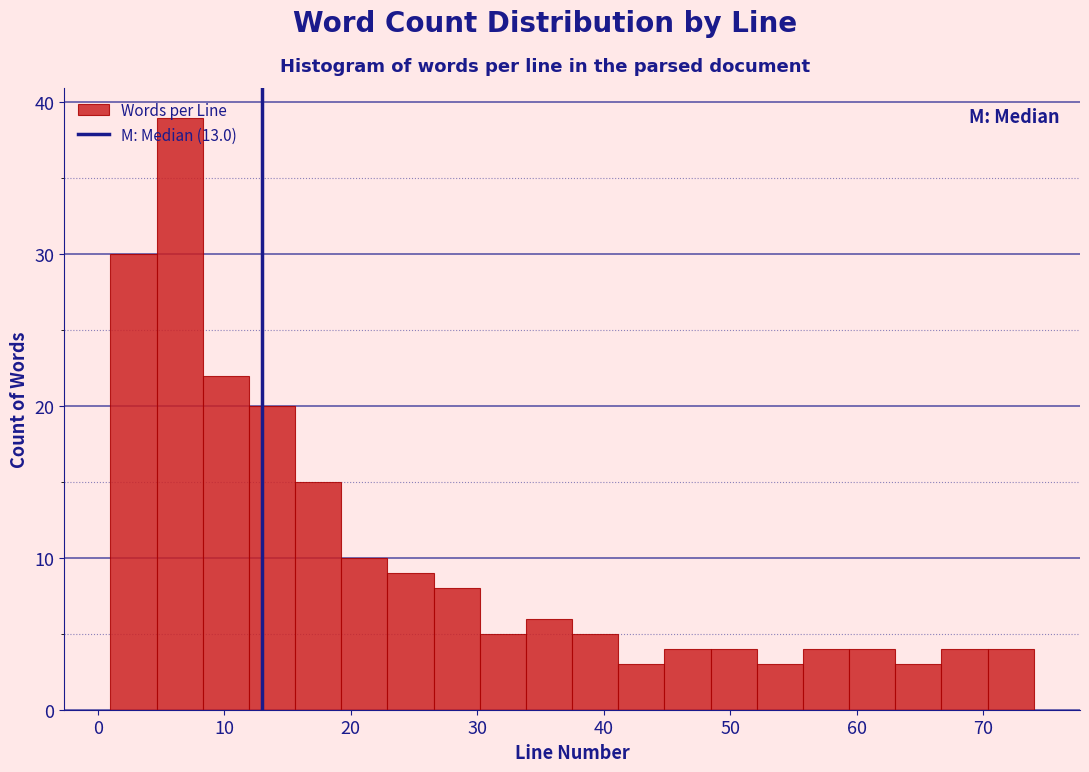

Read against the x-axis, roughly where is the centre of the tallest bar?

6